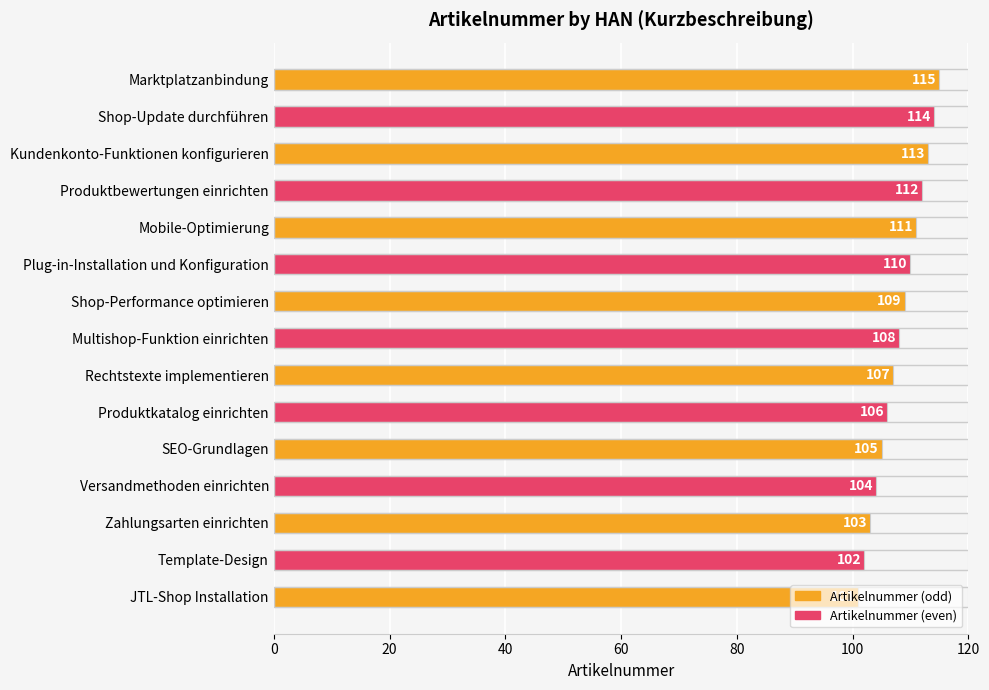

What value does the data have at Zahlungsarten einrichten, to the nearest 5?

105